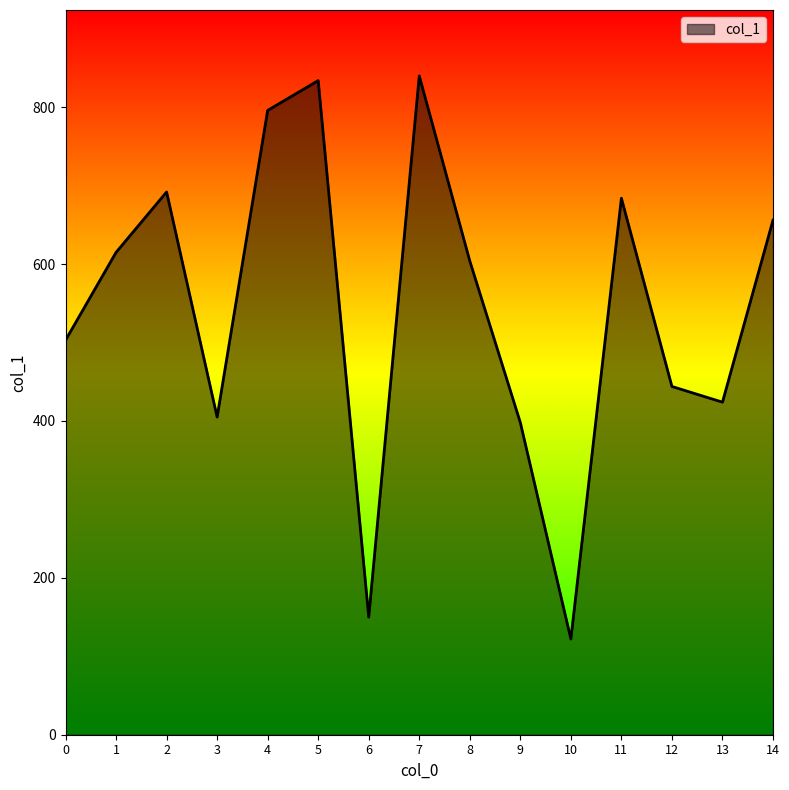

True or false: the data shows 248 at 12.

False